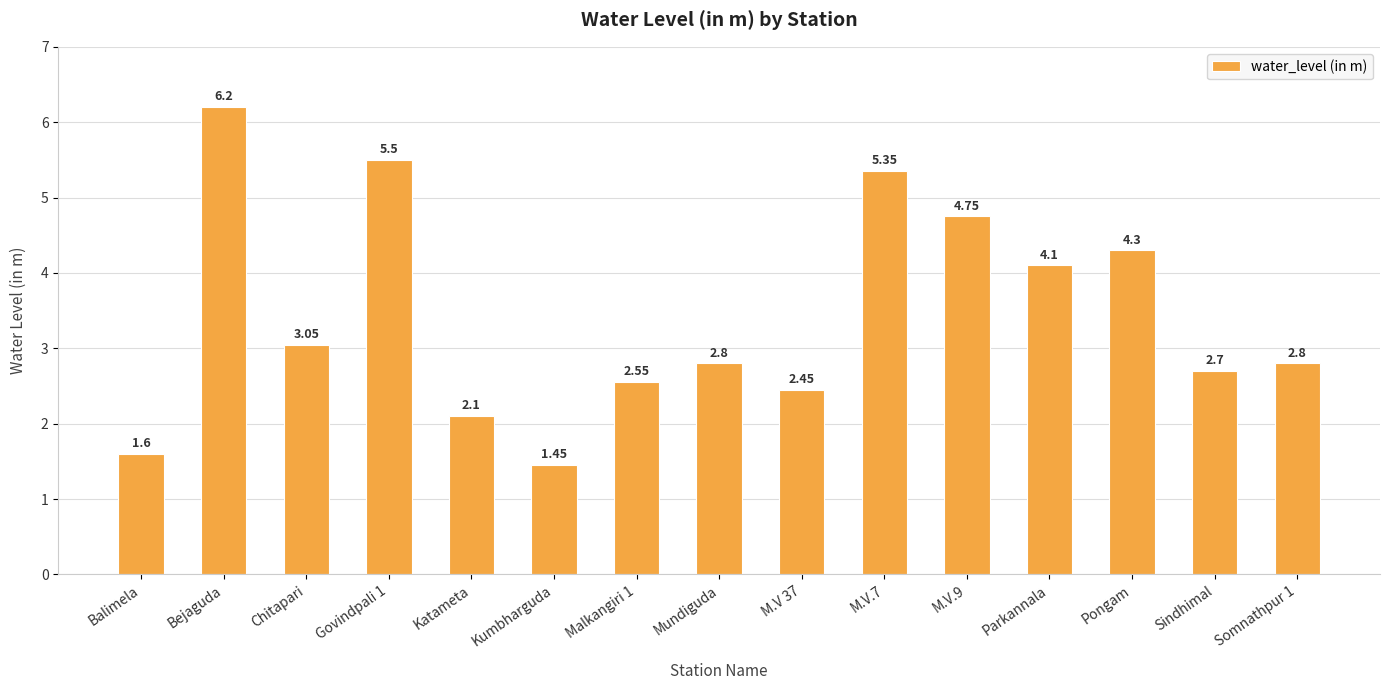

What is the ratio of the value at M.V.7 to the value at Malkangiri 1?

2.1